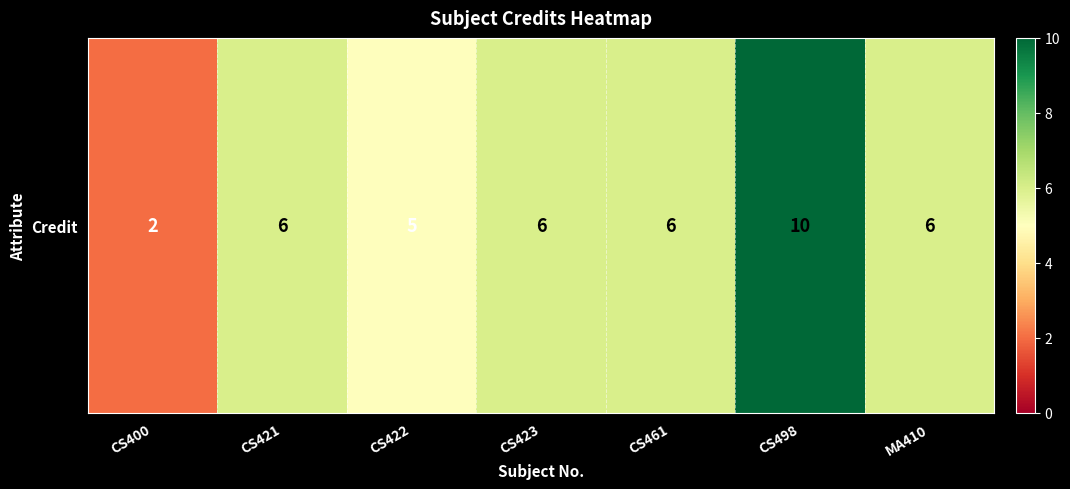

Which category has the lowest value across all series?

CS400